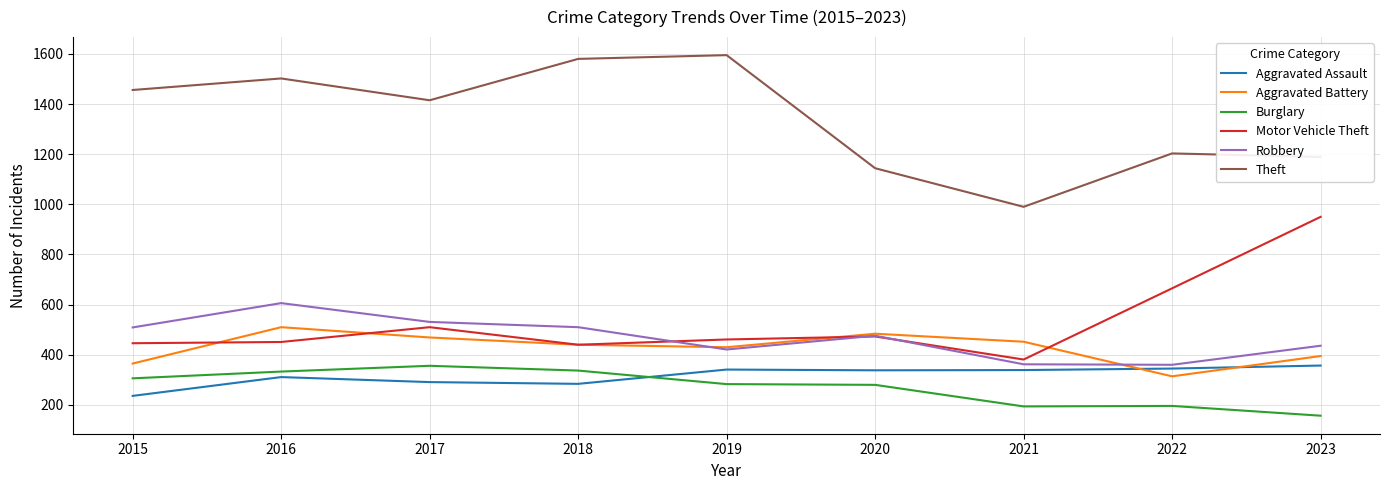

What is the spread (max minus min) of values at 2017?

1124